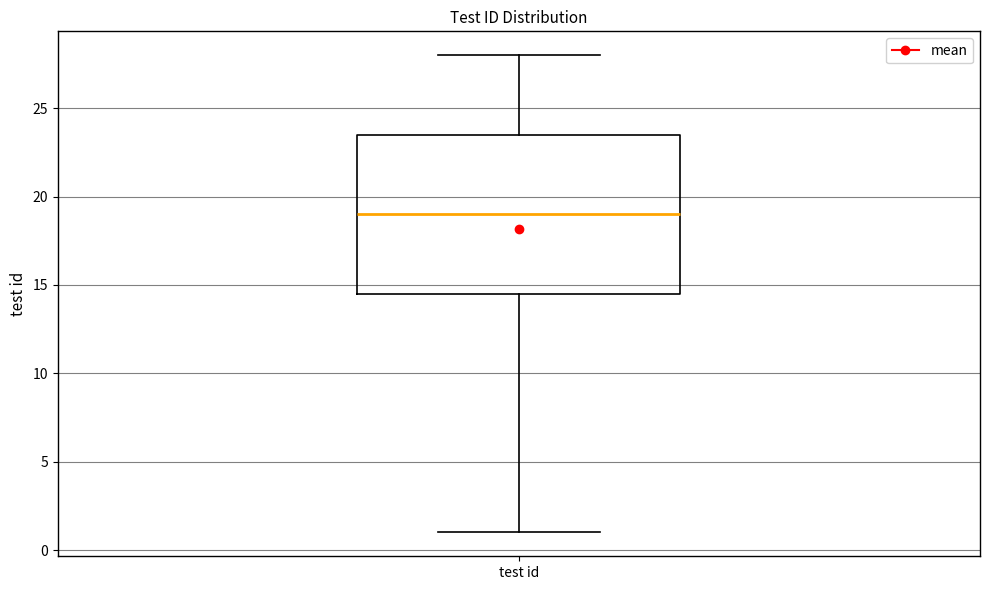

Read this box plot against the y-axis: the position of the median line, the range covered by the box, and the ends of both whiskers. The values are not printed on the chart, so give them approximately, as read against the axis.

median 19.0, box 14.5 to 23.5, whiskers 1.0 to 28.0